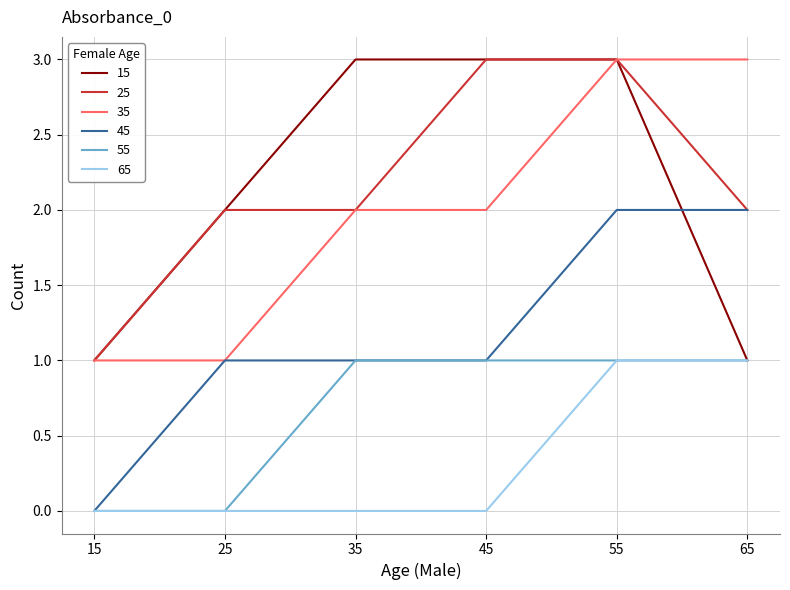

What is the sum of all 25 values?

13